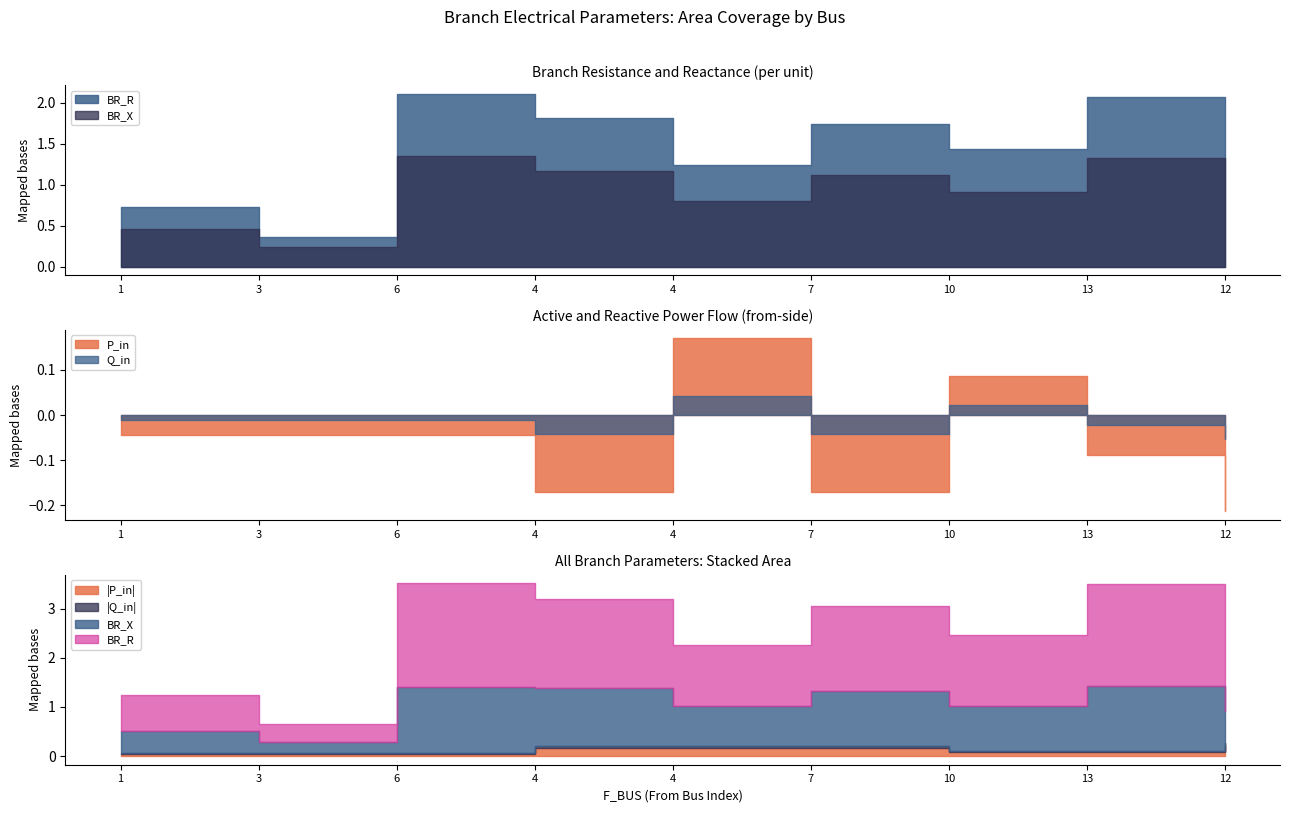

What is the difference between the second highest and second lowest values in the BR_X series?

0.9